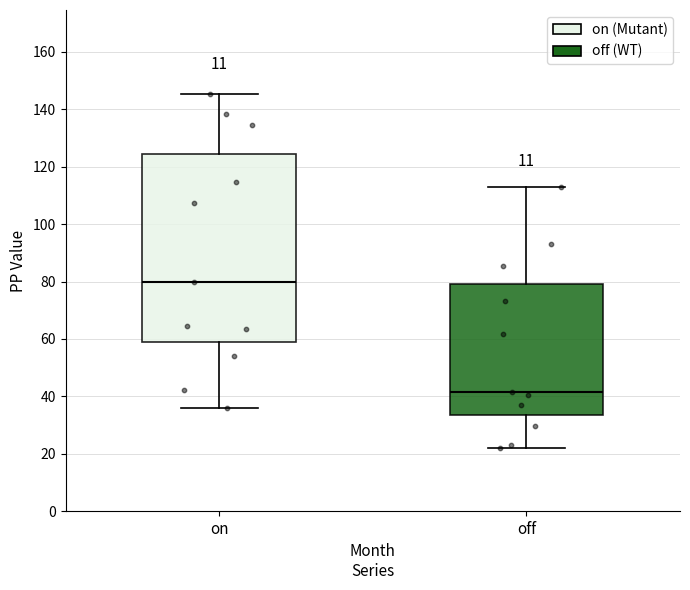

Where does the upper whisker of the box for on end on the y-axis? The values are not printed on the chart, so give them approximately, as read against the axis.

146